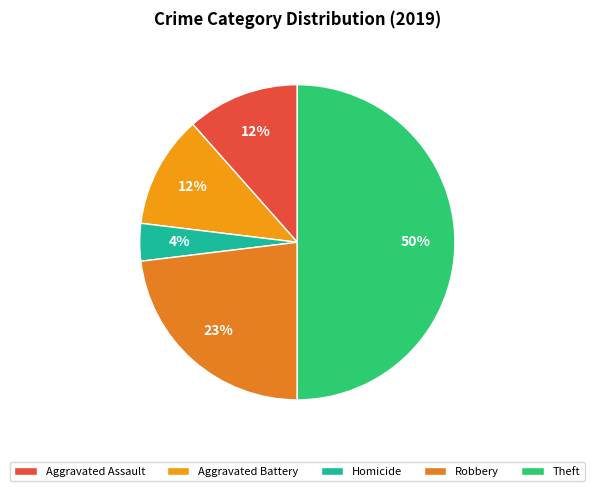

Does any single category account for the majority?

No